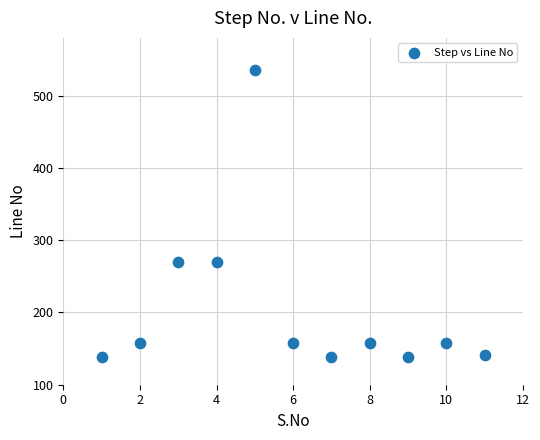

What is the average Y value?

206